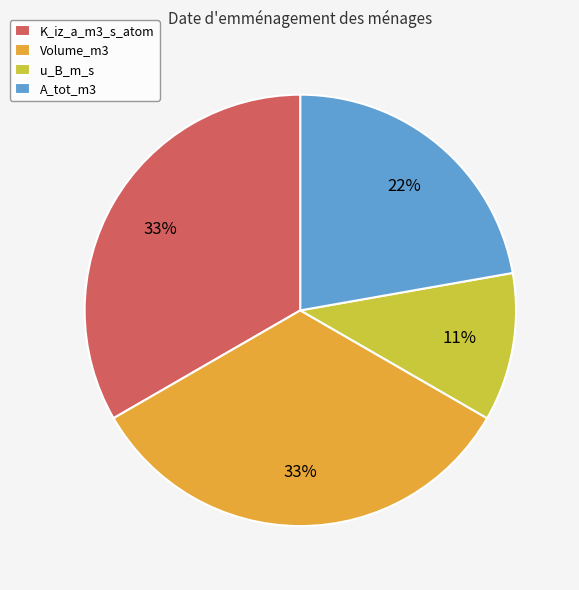

Is there any slice that represents more than half of the pie?

No